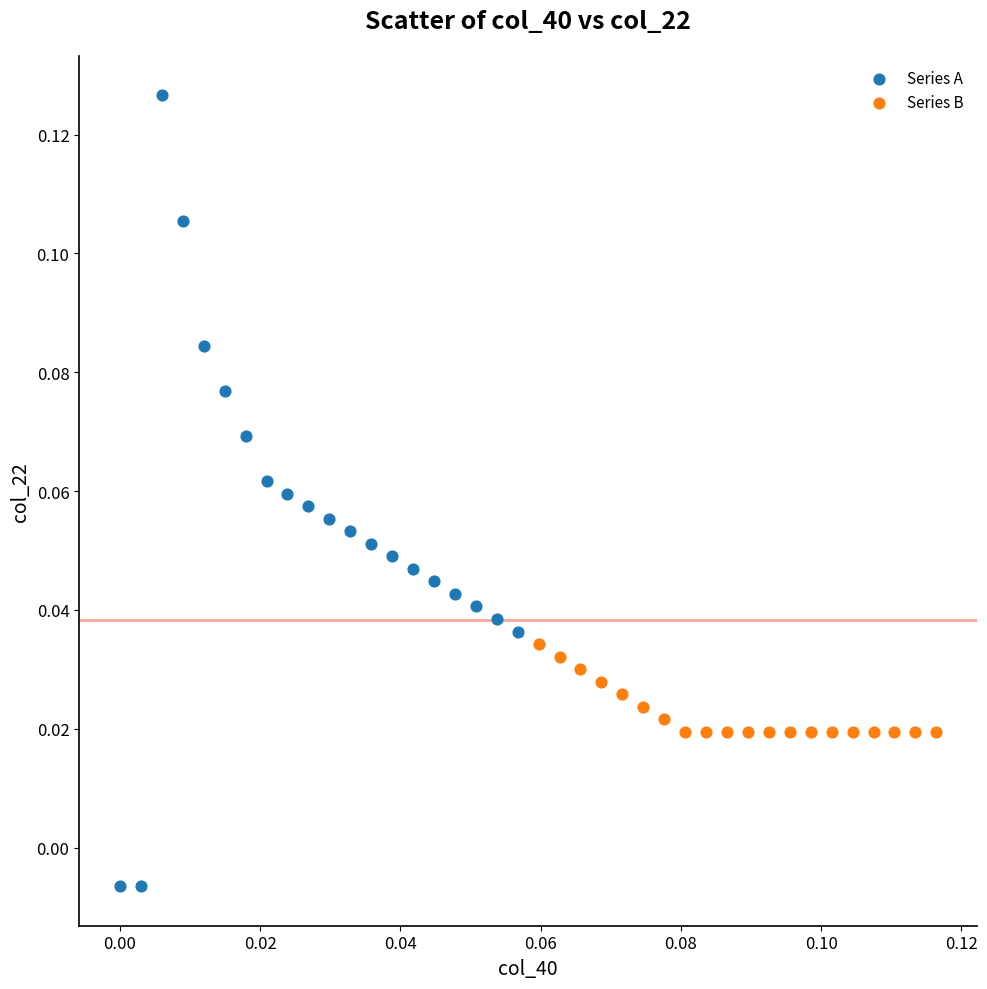

Which series contains the highest Y value?

Series A